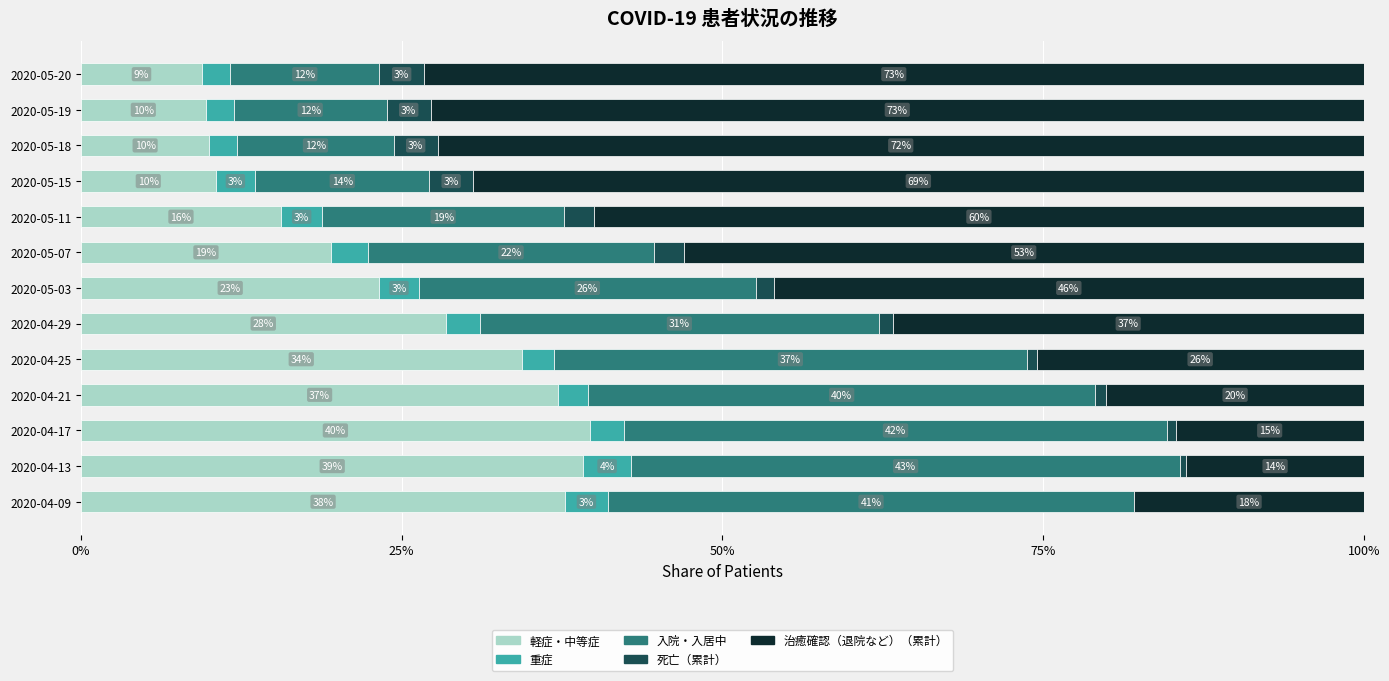

Is it true that 軽症・中等症 equals 5.2 at 2020-05-15?

False